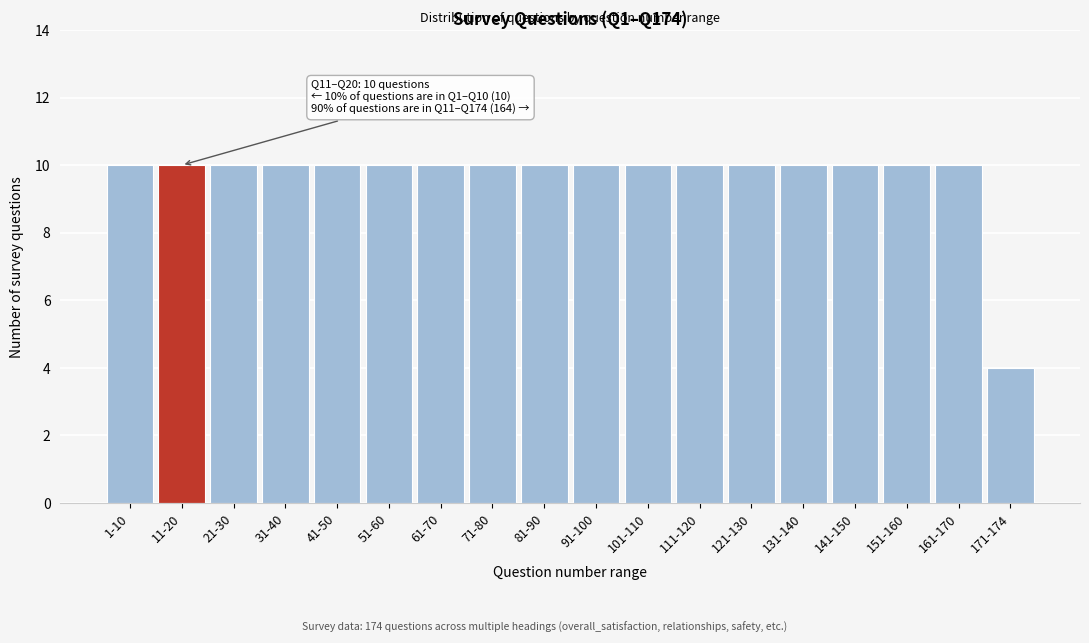

Reading right to left, extract all data points from this chart.

4	10	10	10	10	10	10	10	10	10	10	10	10	10	10	10	10	10